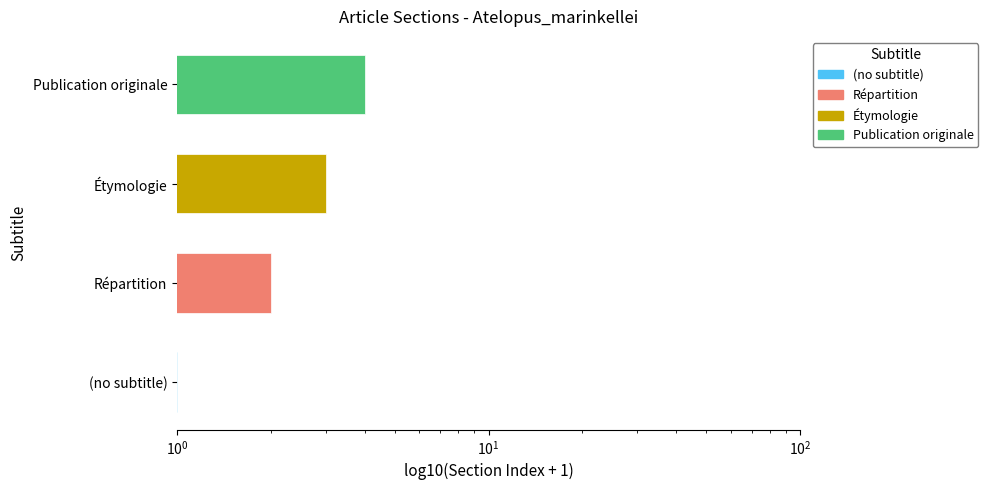

Reading left to right, list all the values displayed in this chart.

1	2	3	4